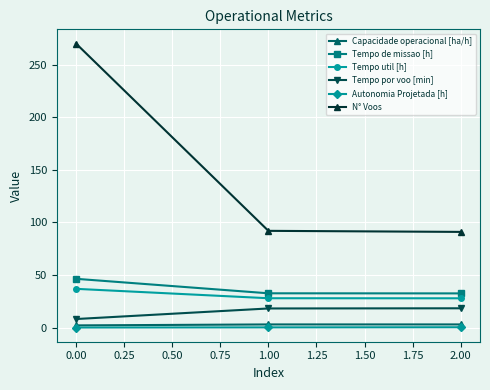

What is the maximum value shown in the chart?

270.0